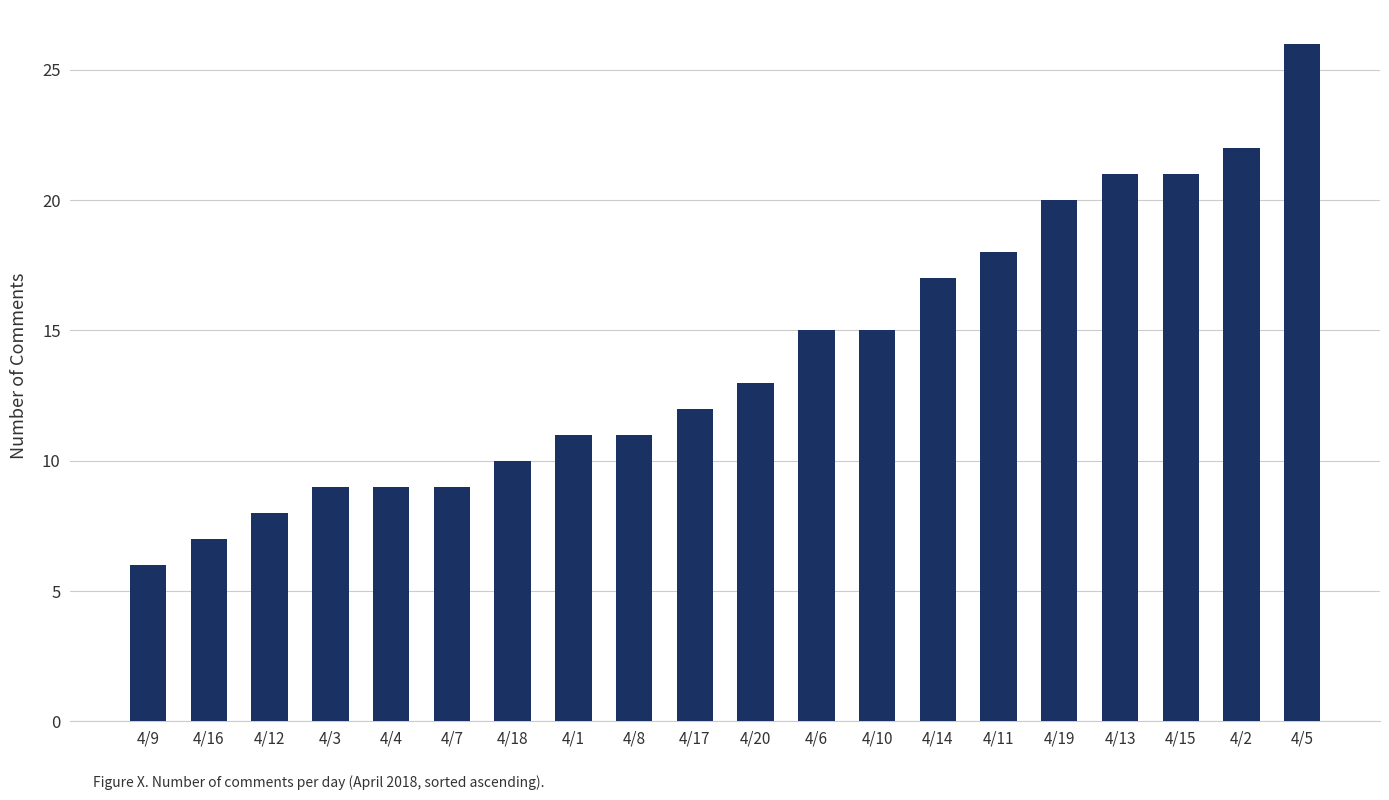

Between 4/13 and 4/3, which is larger?

4/13